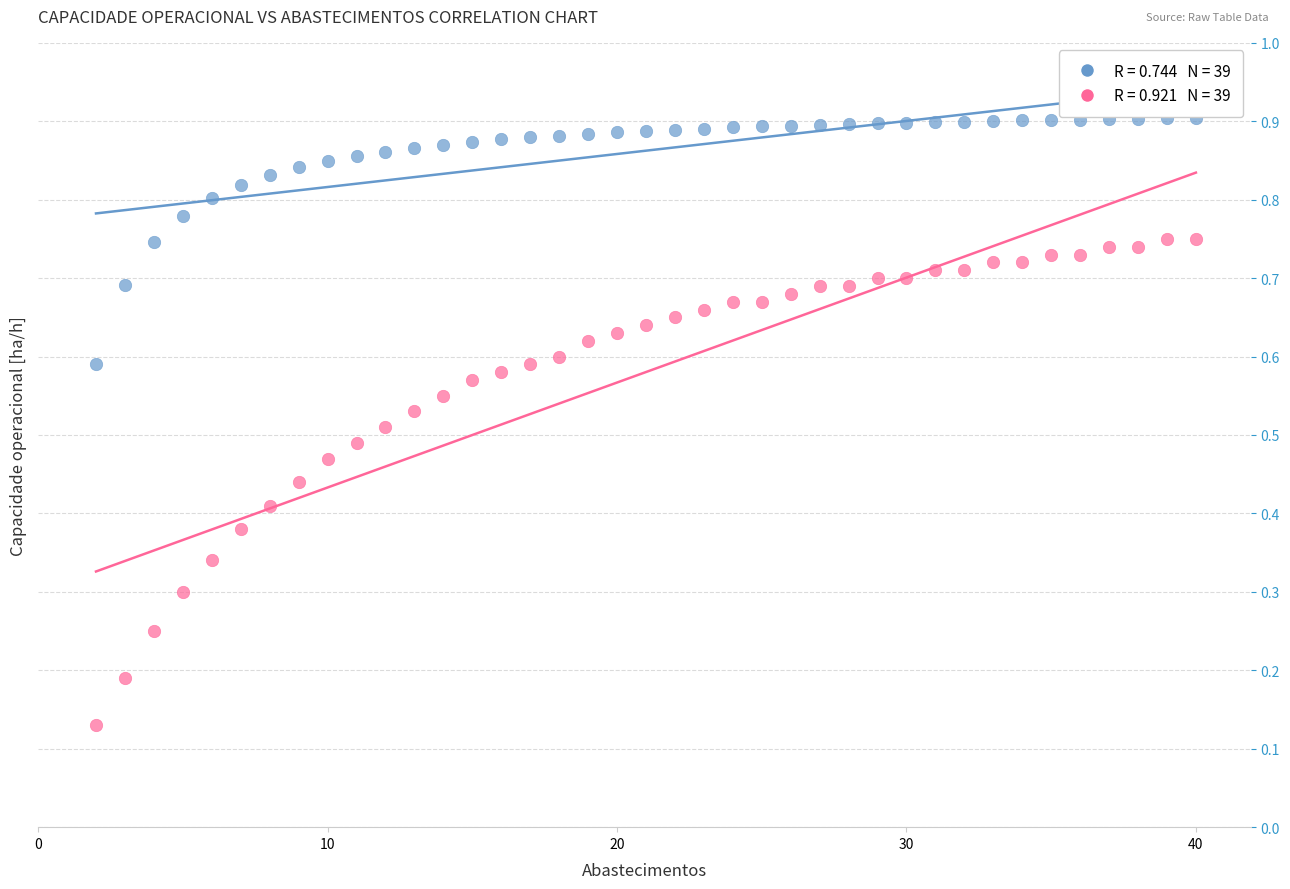

Across all data points, what is the range of X values (max minus min)?

38.0